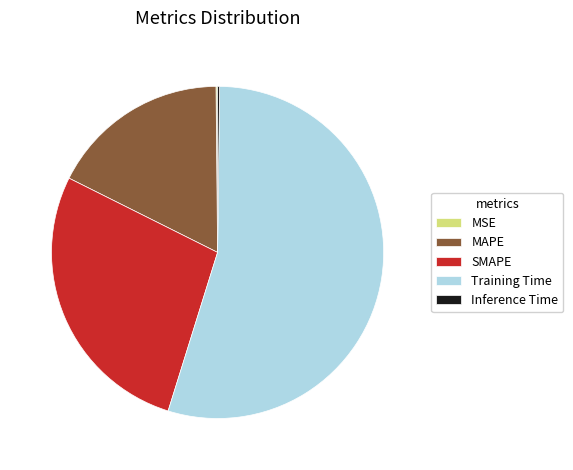

Is the sum of MAPE and SMAPE greater than half?

No